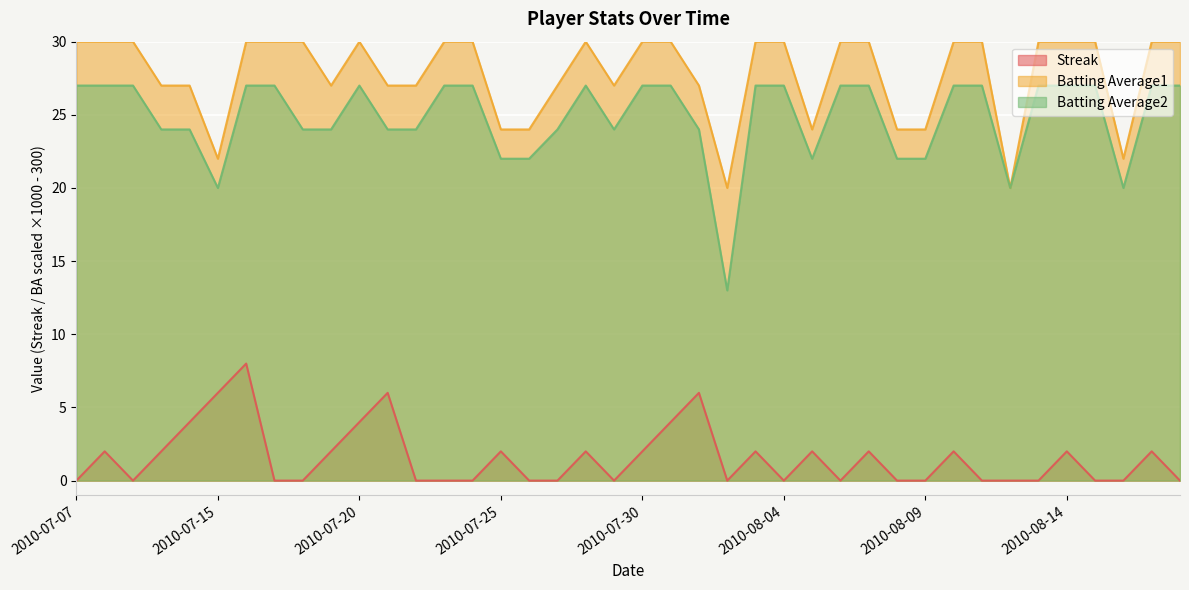

What is the average value of the Batting Average1 series?

27.8